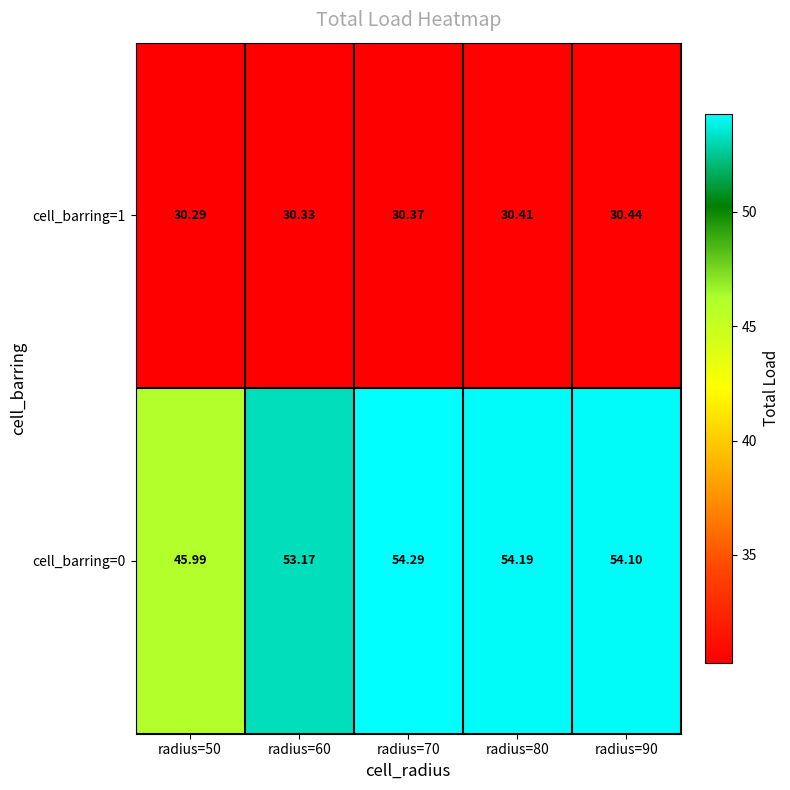

Is the value of cell_barring=1 at radius=90 greater than the value of cell_barring=0 at radius=70?

No